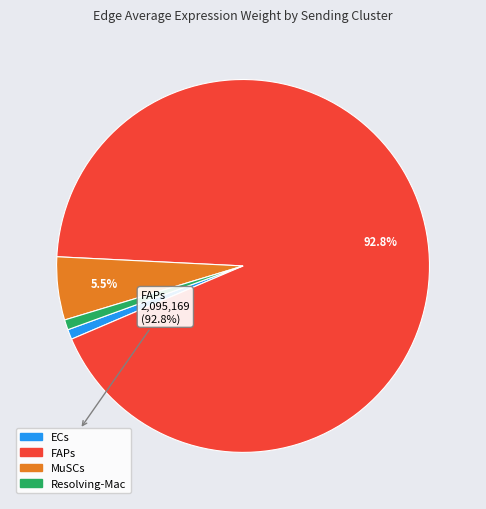

To the nearest percent, what is the difference between the largest and smallest slice percentages?

92%